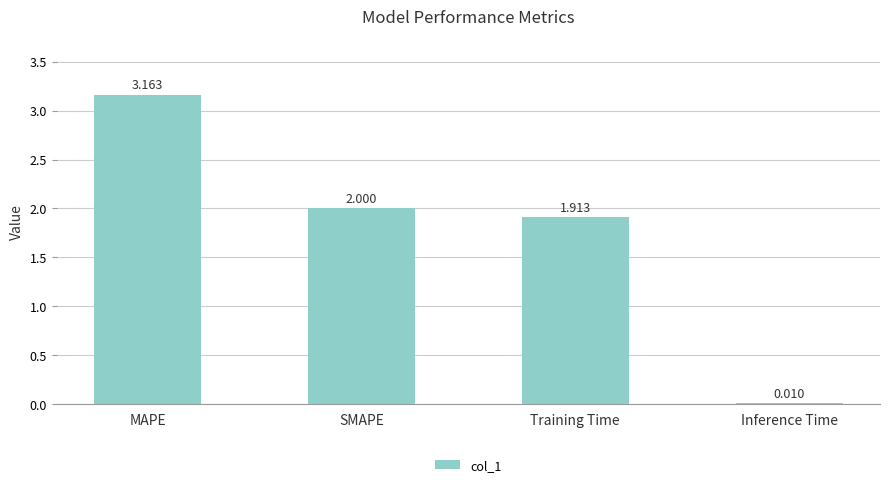

What is the average value?

1.8